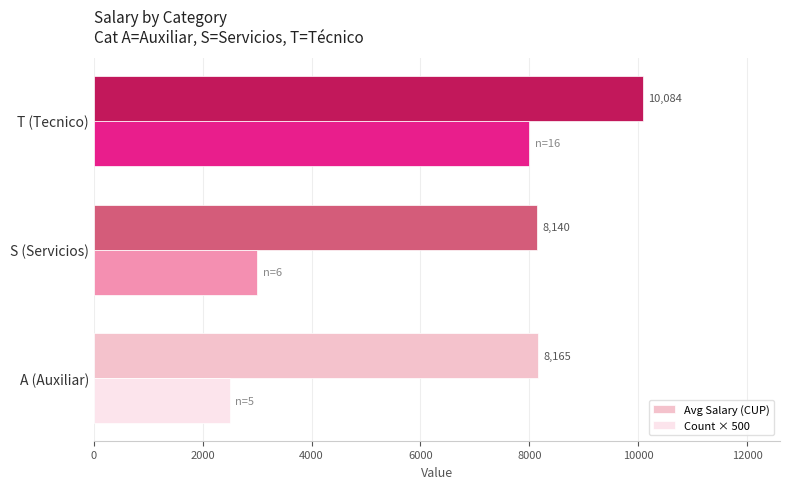

The Avg Salary (CUP) series shows 4262.0 at T (Tecnico). True or false?

False